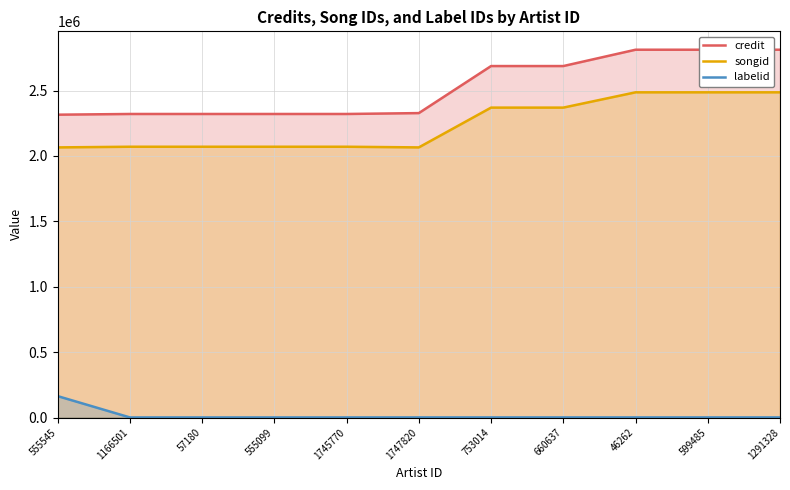

What is the minimum value shown in the chart?

652